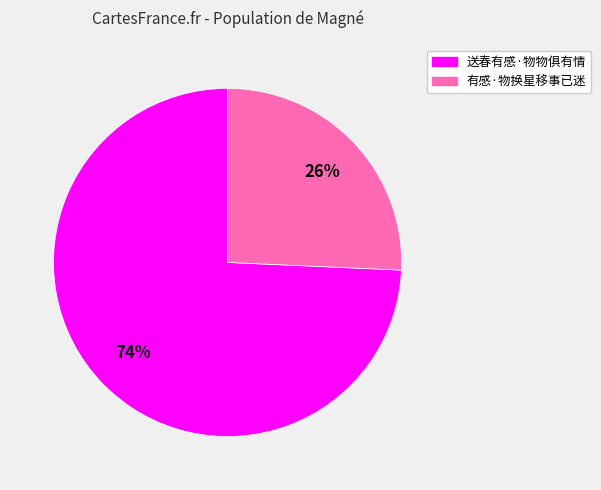

Combined, do 送春有感·物物俱有情 and 有感·物换星移事已迷 account for over 50%?

Yes